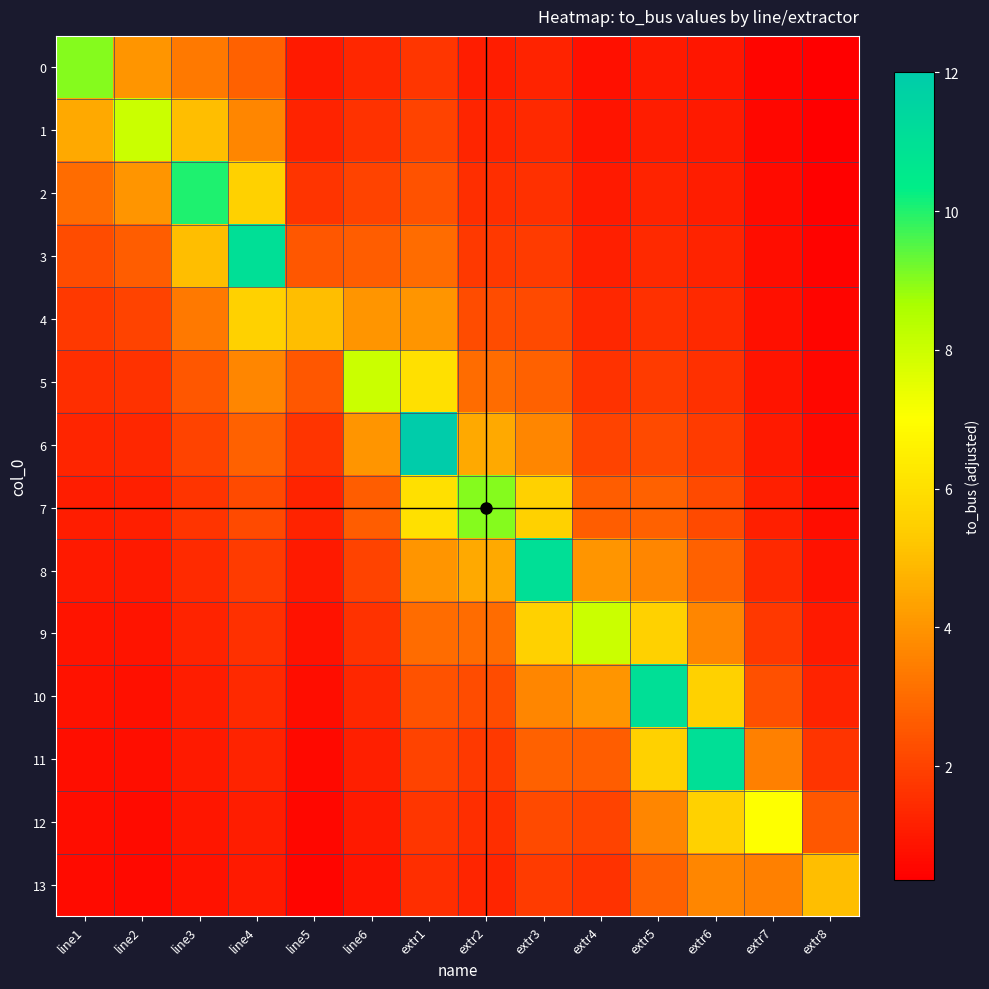

Reading left to right, transcribe all the data shown in this chart.

0: line1=9.0	line2=4.0	line3=3.3	line4=2.8	line5=1.0	line6=1.3	extr1=1.7	extr2=1.1	extr3=1.2	extr4=0.8	extr5=1.0	extr6=0.9	extr7=0.5	extr8=0.4
1: line1=4.5	line2=8.0	line3=5.0	line4=3.7	line5=1.2	line6=1.6	extr1=2.0	extr2=1.3	extr3=1.4	extr4=0.9	extr5=1.1	extr6=1.0	extr7=0.6	extr8=0.4
2: line1=3.0	line2=4.0	line3=10.0	line4=5.5	line5=1.7	line6=2.0	extr1=2.4	extr2=1.5	extr3=1.6	extr4=1.0	extr5=1.2	extr6=1.1	extr7=0.6	extr8=0.4
3: line1=2.2	line2=2.7	line3=5.0	line4=11.0	line5=2.5	line6=2.7	extr1=3.0	extr2=1.8	extr3=1.8	extr4=1.1	extr5=1.4	extr6=1.2	extr7=0.7	extr8=0.5
4: line1=1.8	line2=2.0	line3=3.3	line4=5.5	line5=5.0	line6=4.0	extr1=4.0	extr2=2.2	extr3=2.2	extr4=1.3	extr5=1.6	extr6=1.4	extr7=0.8	extr8=0.5
5: line1=1.5	line2=1.6	line3=2.5	line4=3.7	line5=2.5	line6=8.0	extr1=6.0	extr2=3.0	extr3=2.8	extr4=1.6	extr5=1.8	extr6=1.6	extr7=0.9	extr8=0.6
6: line1=1.3	line2=1.3	line3=2.0	line4=2.8	line5=1.7	line6=4.0	extr1=12.0	extr2=4.5	extr3=3.7	extr4=2.0	extr5=2.2	extr6=1.8	extr7=1.0	extr8=0.6
7: line1=1.1	line2=1.1	line3=1.7	line4=2.2	line5=1.2	line6=2.7	extr1=6.0	extr2=9.0	extr3=5.5	extr4=2.7	extr5=2.8	extr6=2.2	extr7=1.2	extr8=0.7
8: line1=1.0	line2=1.0	line3=1.4	line4=1.8	line5=1.0	line6=2.0	extr1=4.0	extr2=4.5	extr3=11.0	extr4=4.0	extr5=3.7	extr6=2.8	extr7=1.4	extr8=0.8
9: line1=0.9	line2=0.9	line3=1.2	line4=1.6	line5=0.8	line6=1.6	extr1=3.0	extr2=3.0	extr3=5.5	extr4=8.0	extr5=5.5	extr6=3.7	extr7=1.8	extr8=1.0
10: line1=0.8	line2=0.8	line3=1.1	line4=1.4	line5=0.7	line6=1.3	extr1=2.4	extr2=2.2	extr3=3.7	extr4=4.0	extr5=11.0	extr6=5.5	extr7=2.3	extr8=1.2
11: line1=0.8	line2=0.7	line3=1.0	line4=1.2	line5=0.6	line6=1.1	extr1=2.0	extr2=1.8	extr3=2.8	extr4=2.7	extr5=5.5	extr6=11.0	extr7=3.5	extr8=1.7
12: line1=0.7	line2=0.7	line3=0.9	line4=1.1	line5=0.6	line6=1.0	extr1=1.7	extr2=1.5	extr3=2.2	extr4=2.0	extr5=3.7	extr6=5.5	extr7=7.0	extr8=2.5
13: line1=0.6	line2=0.6	line3=0.8	line4=1.0	line5=0.5	line6=0.9	extr1=1.5	extr2=1.3	extr3=1.8	extr4=1.6	extr5=2.8	extr6=3.7	extr7=3.5	extr8=5.0